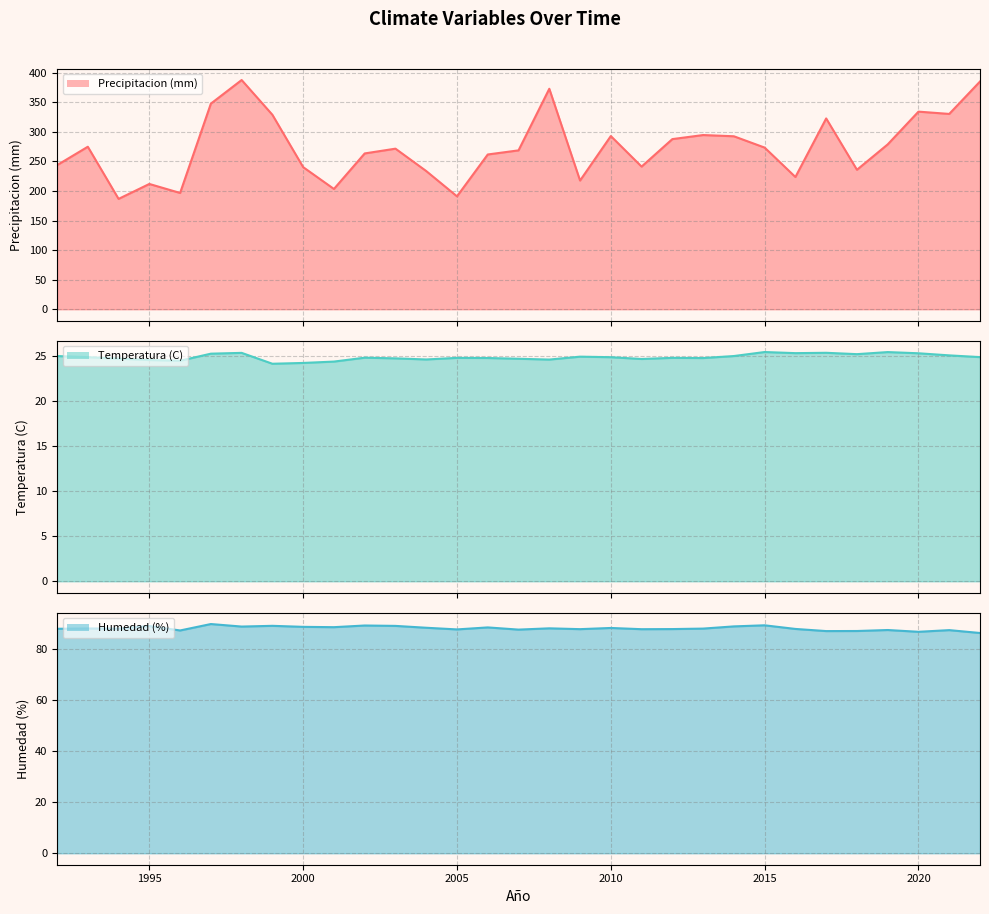

Which series has the widest spread of values?

Precipitacion (mm) line